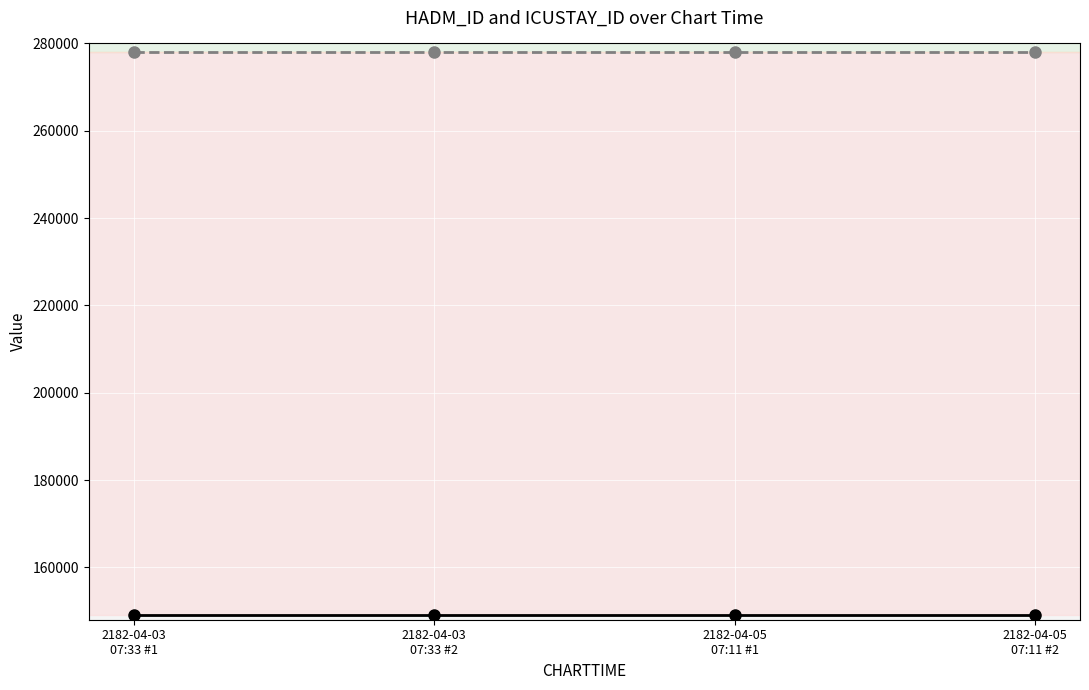

What is the minimum value shown in the chart?

149035